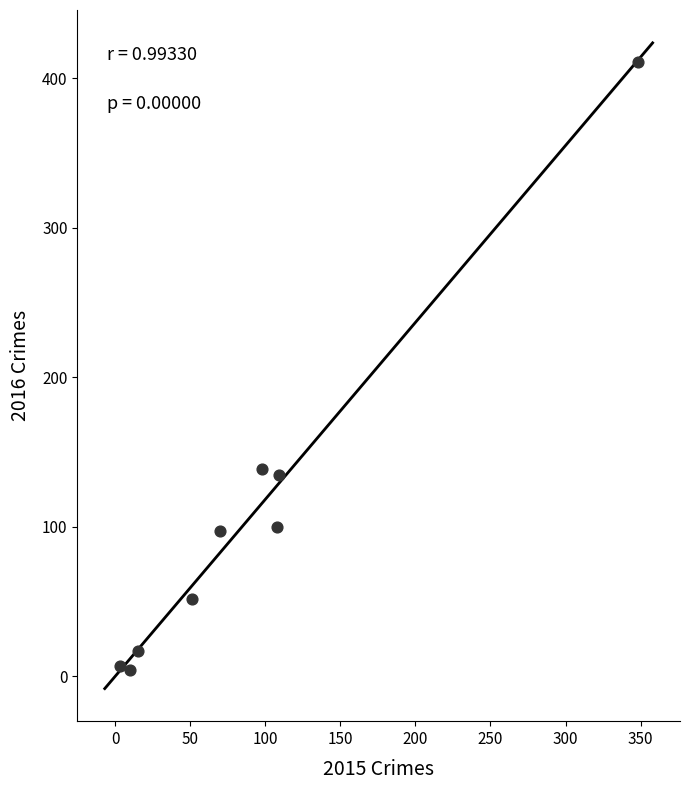

What is the range of X values (max minus min)?

345